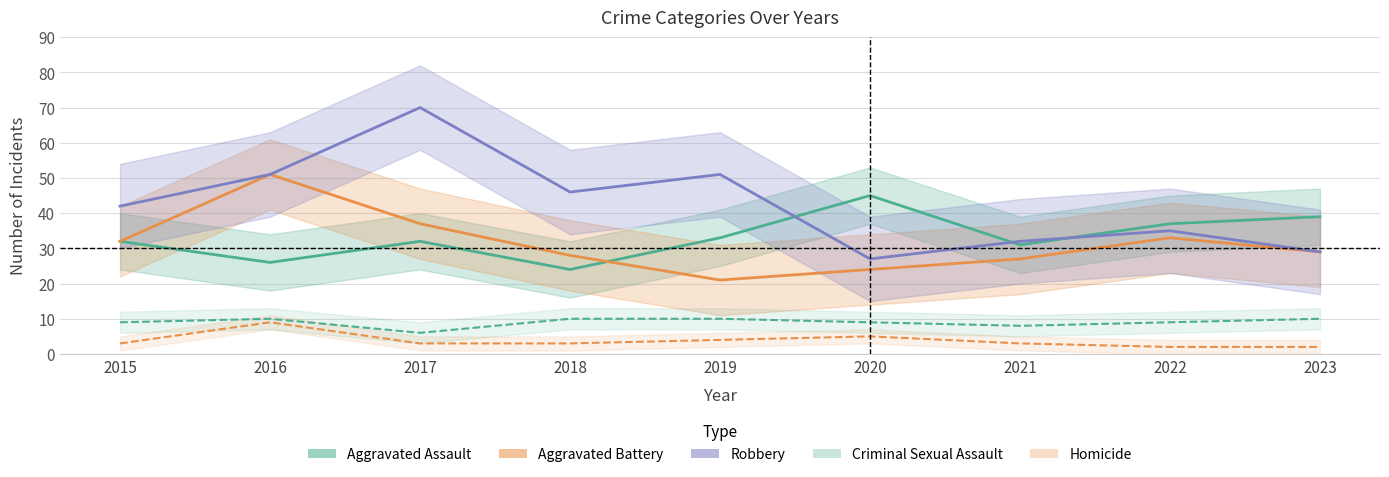

Between 2023 and 2018, which is larger?

2023